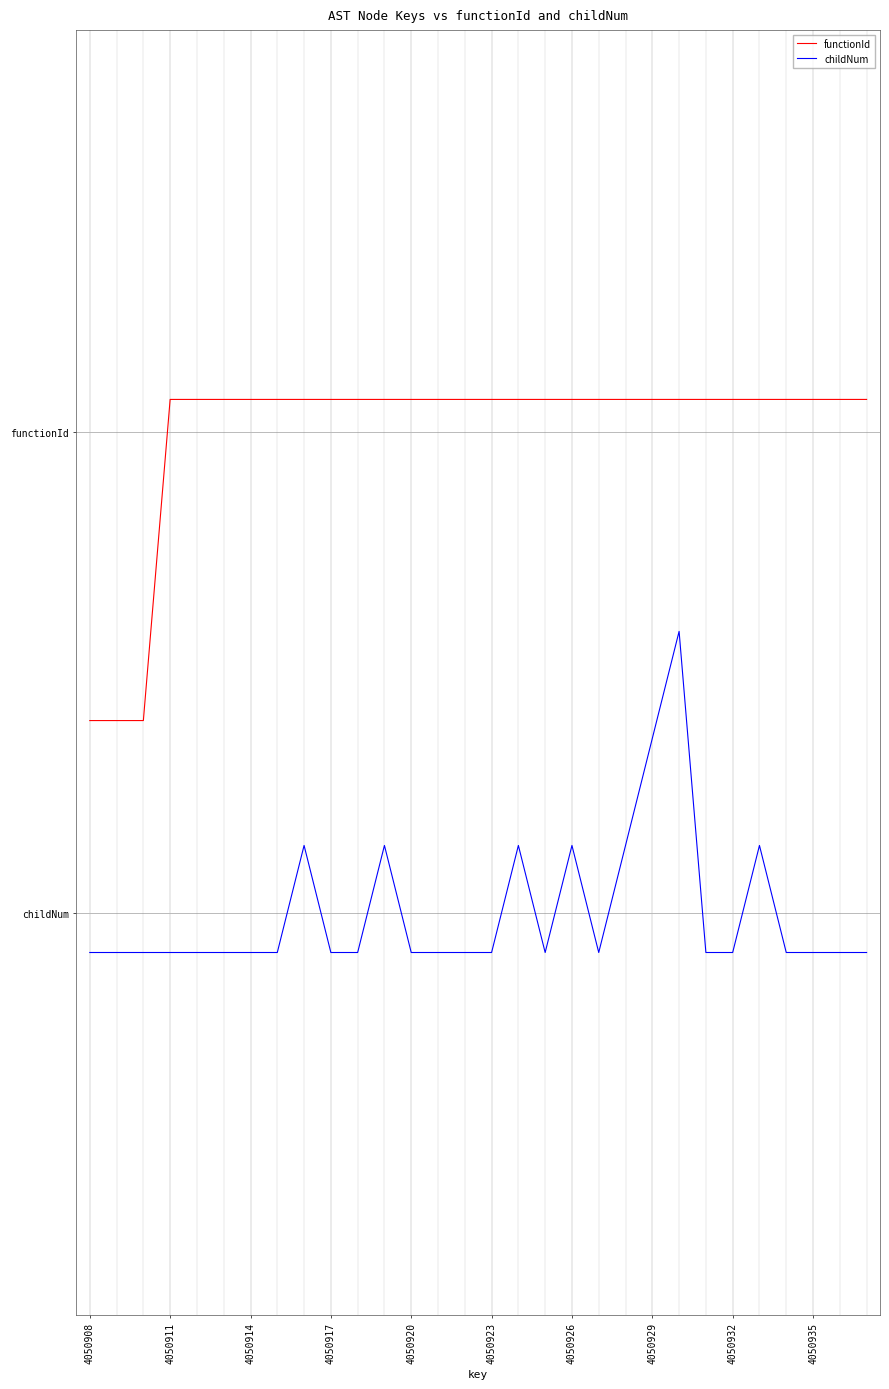

Does the chart display data point markers on the line(s)?

No